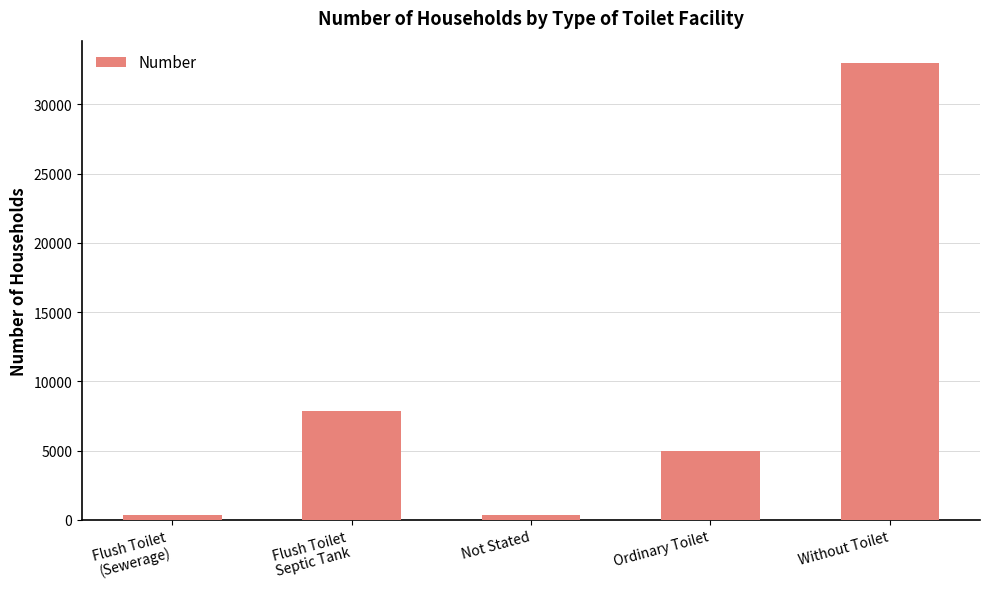

Between Flush Toilet
Septic Tank and Without Toilet, which is larger?

Without Toilet